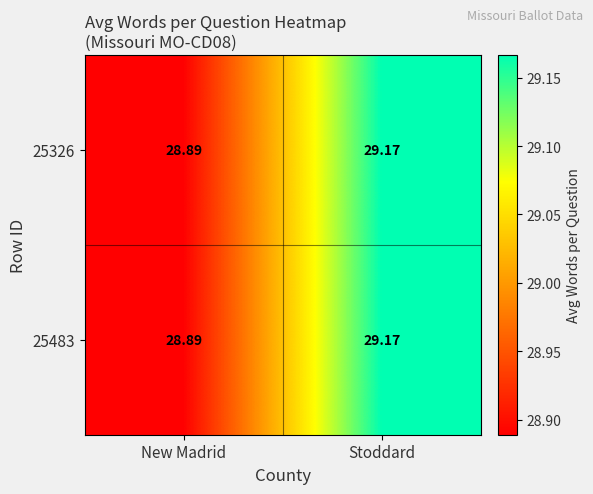

How many categories are shown in the chart?

2